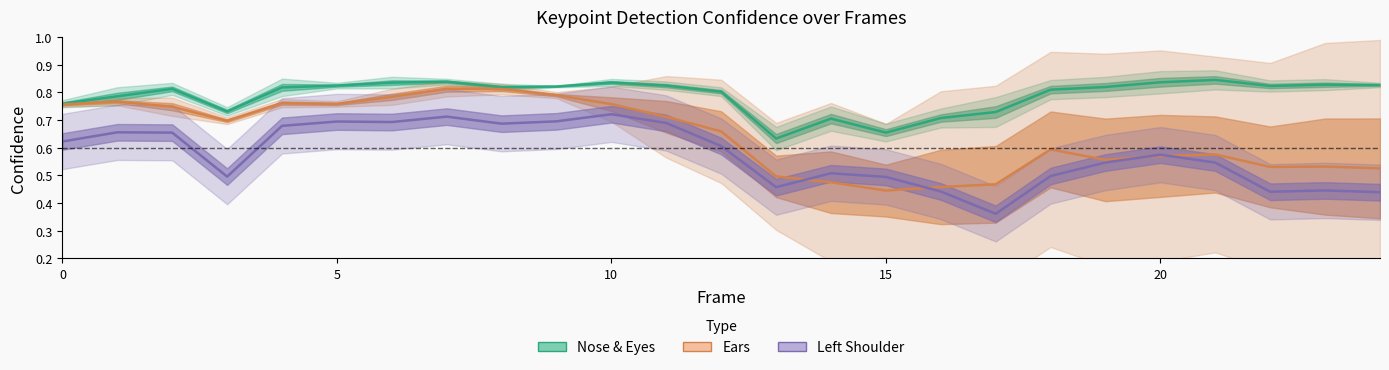

What is the label of the 7th point from the left?

6